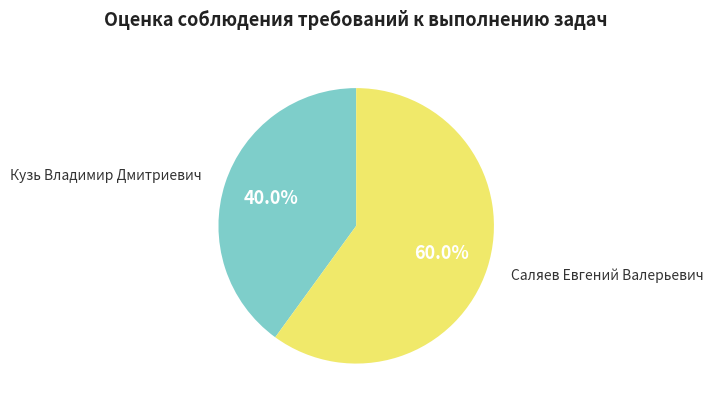

What is the majority slice?

Саляев Евгений Валерьевич